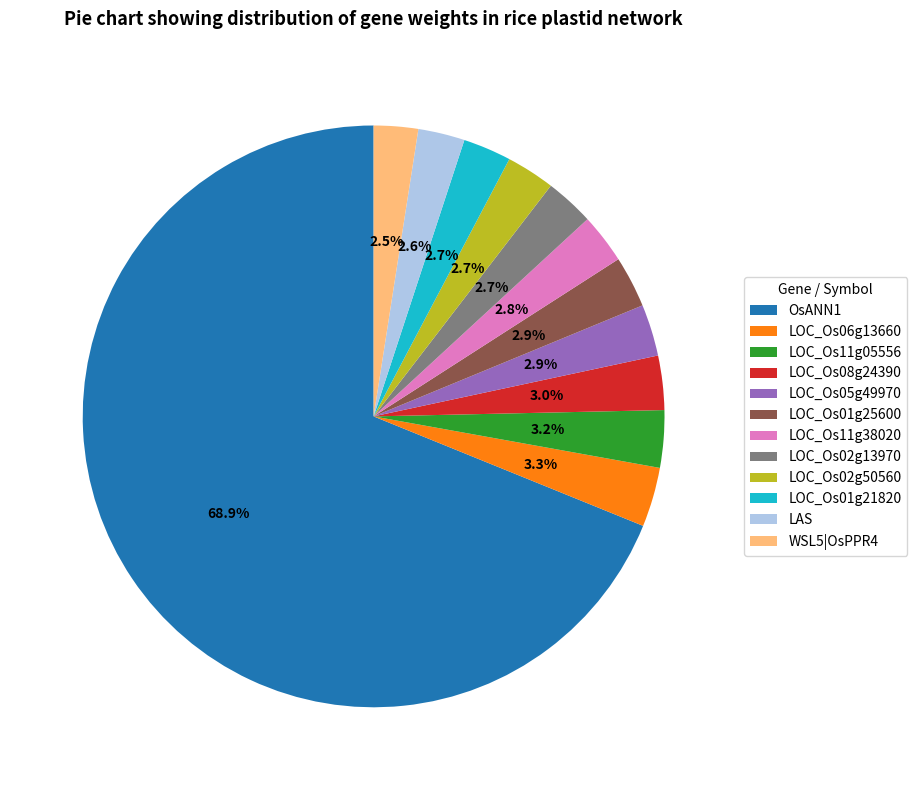

What percentage is the LOC_Os08g24390 slice, to the nearest percent?

3%